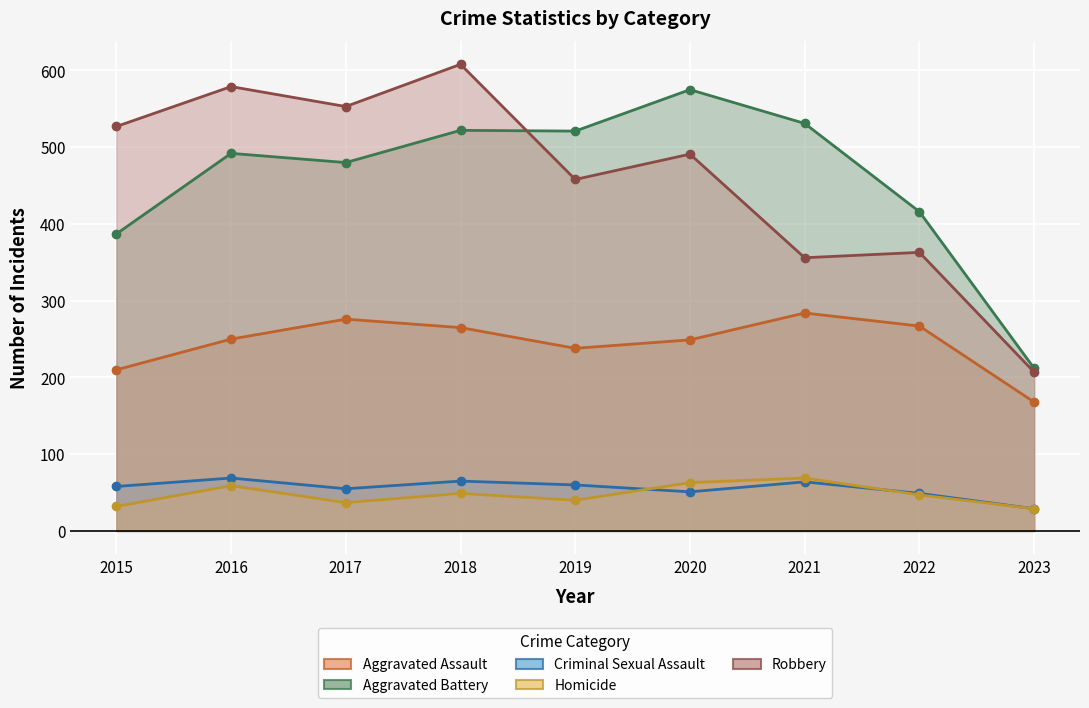

The value of Robbery at 2017 is 553. True or false?

True